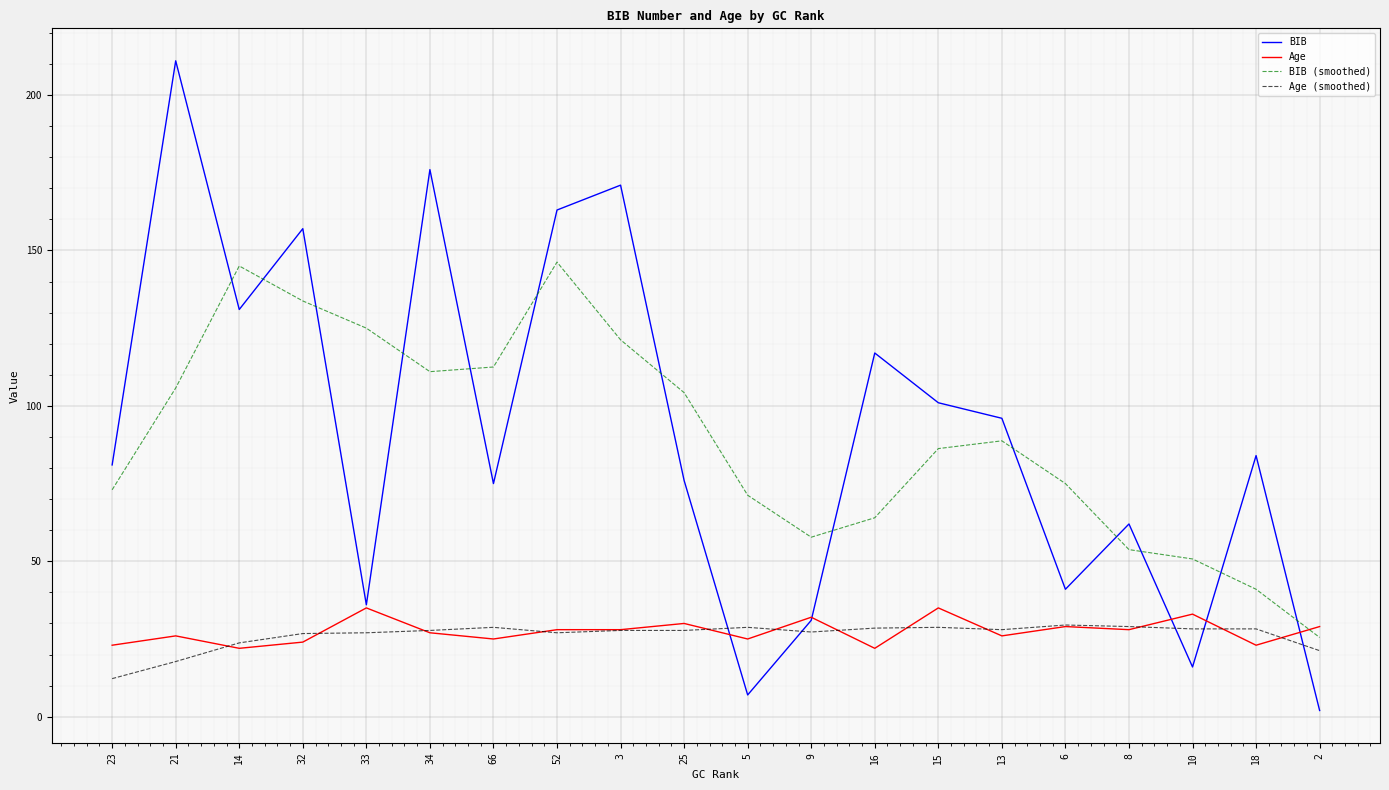

The BIB series shows 117.0 at 16. True or false?

True